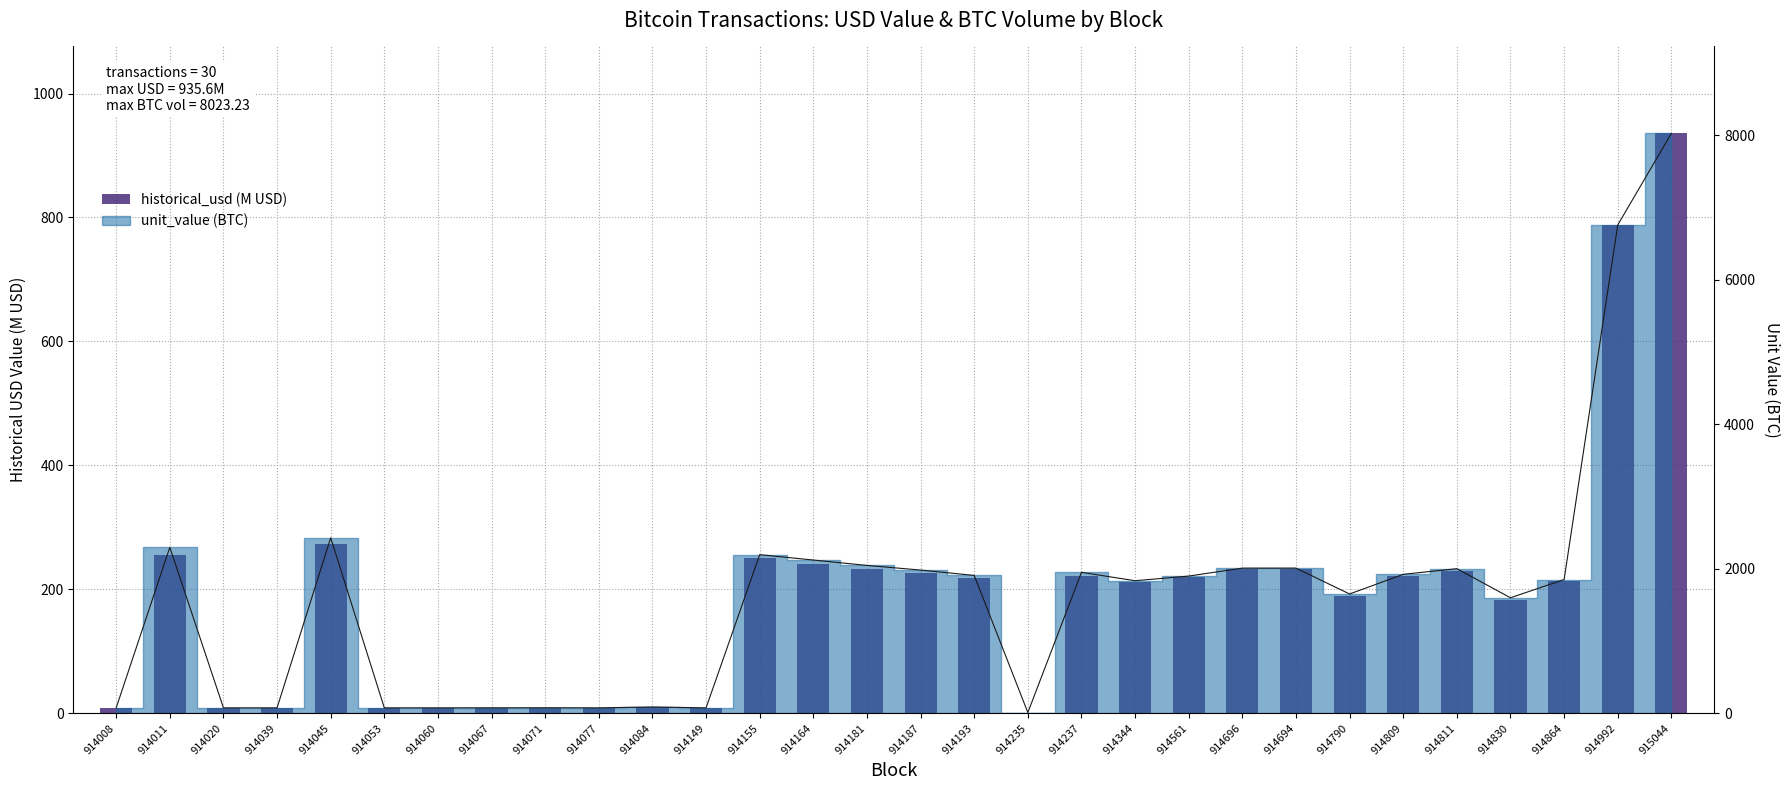

At which label is historical_usd (M USD) closest to 468?

914045